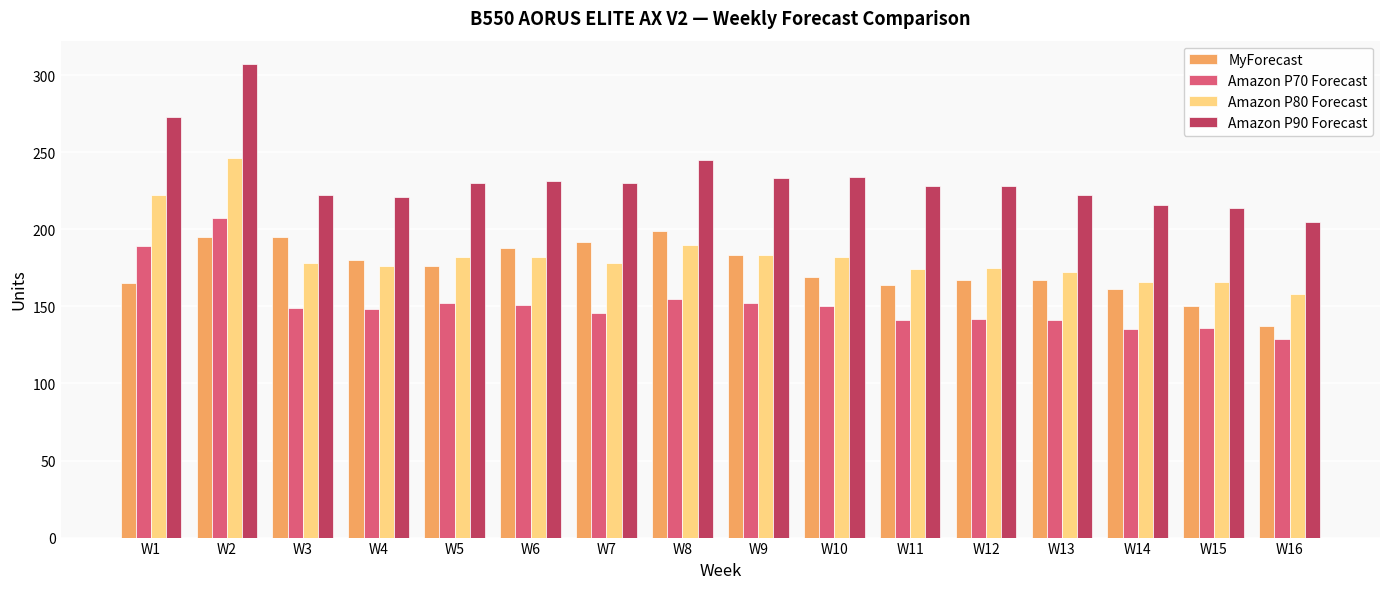

What is the difference between the highest and lowest values at W7?

84